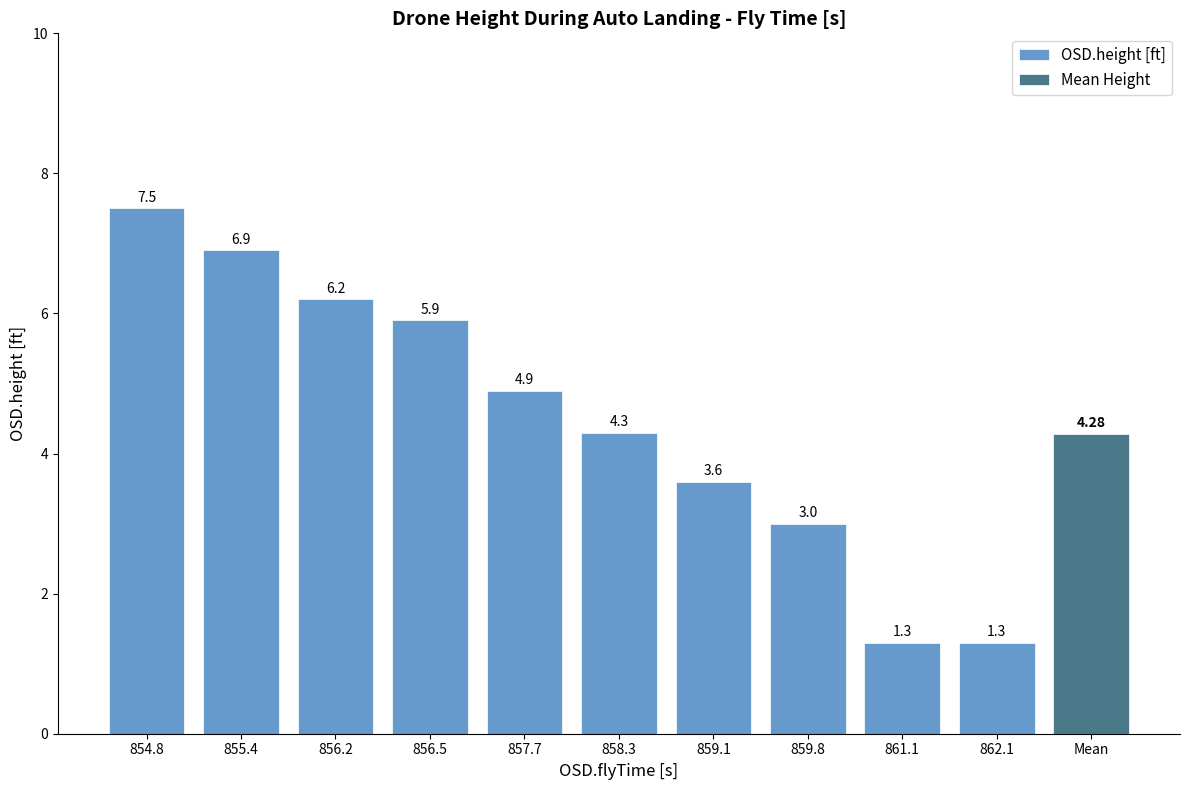

True or false: the data shows 6.9 at 855.4.

True